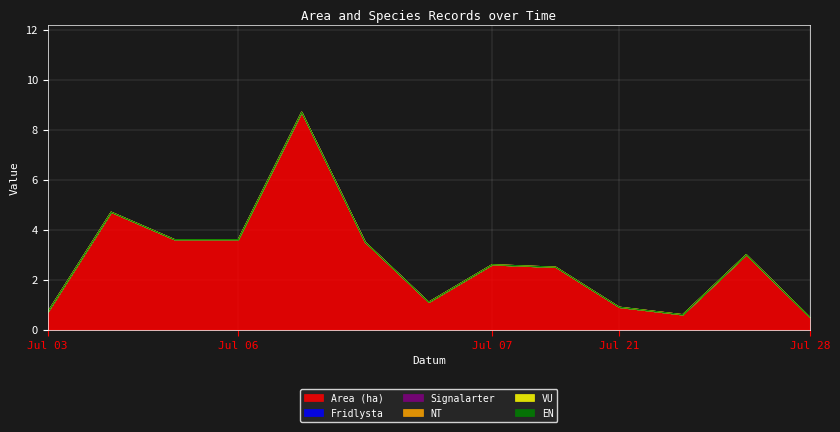

List the labels in order of NT value, smallest first.

2023-07-03, 2023-07-03, 2023-07-03, 2023-07-06, 2023-07-06, 2023-07-06, 2023-07-06, 2023-07-07, 2023-07-07, 2023-07-21, 2023-07-21, 2023-07-21, 2023-07-28